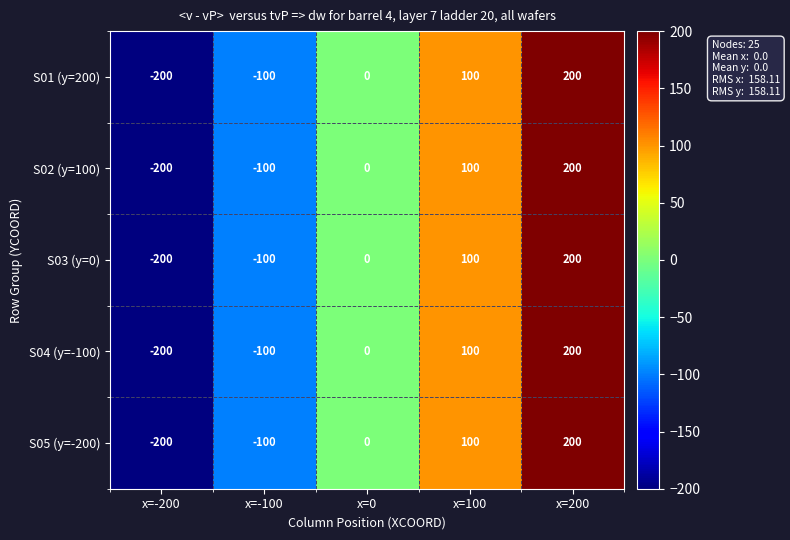

The S03 (y=0) series shows 200 at x=200. True or false?

True